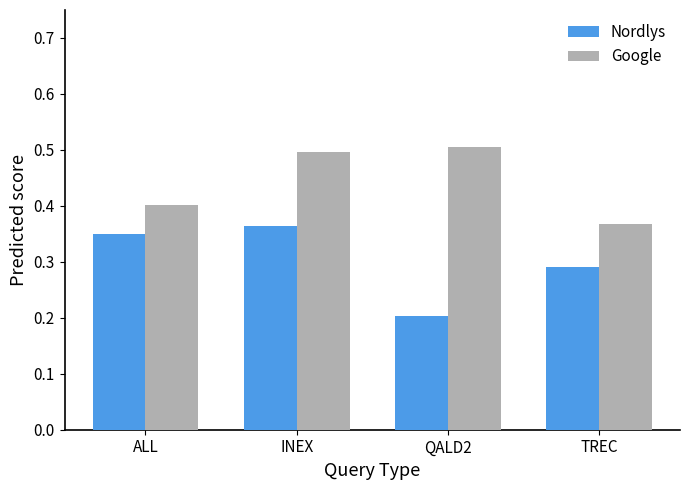

Which category has the highest value in the Nordlys series?

INEX